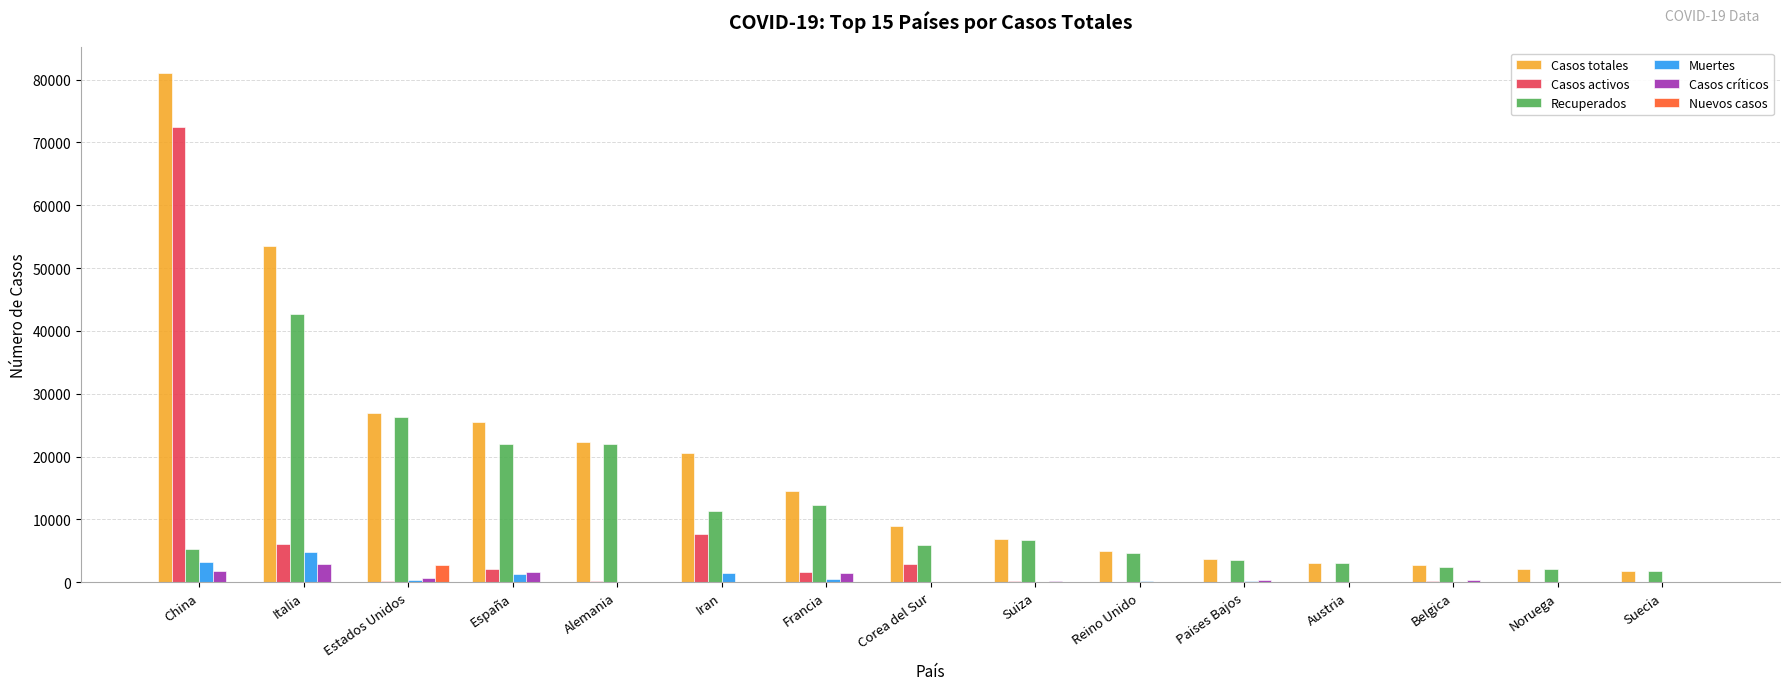

Where is Casos críticos nearest to the value 1428?

Francia